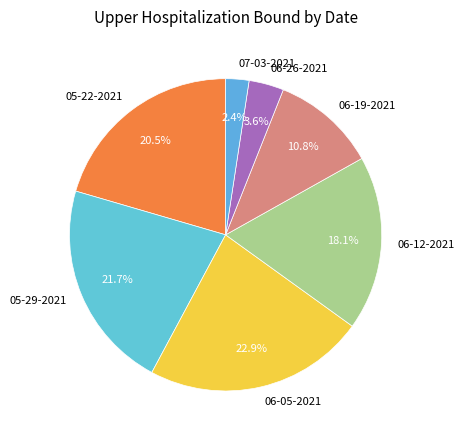

To the nearest percent, what is the combined percentage of 06-26-2021 and 05-29-2021?

25%